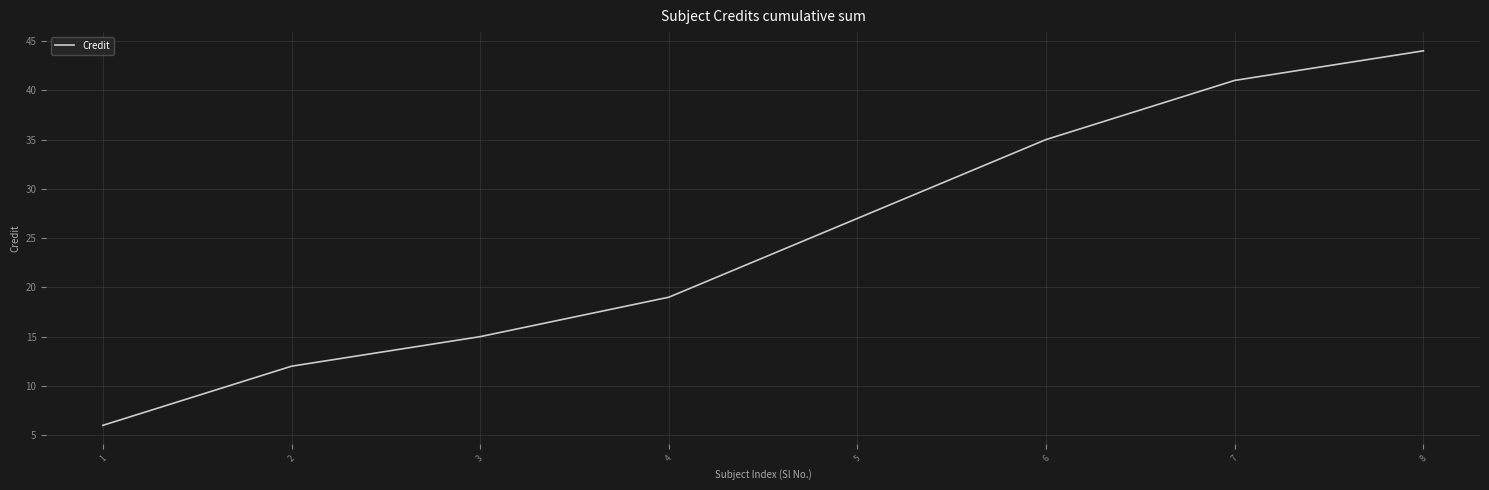

What is the difference between the values at 2 and 8?

32